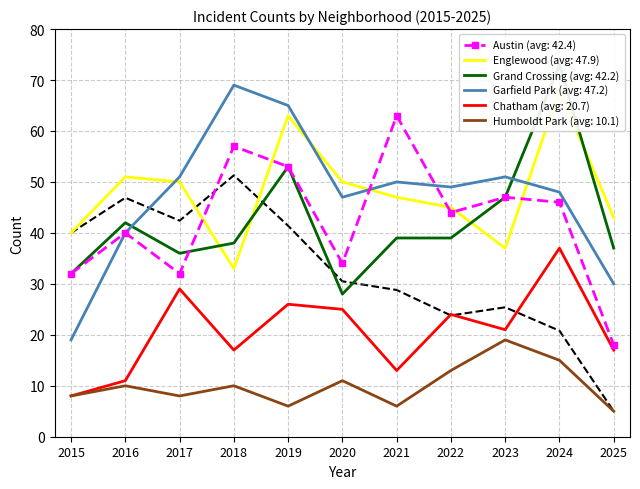

What is the approximate value of Humboldt Park at 2019?

6